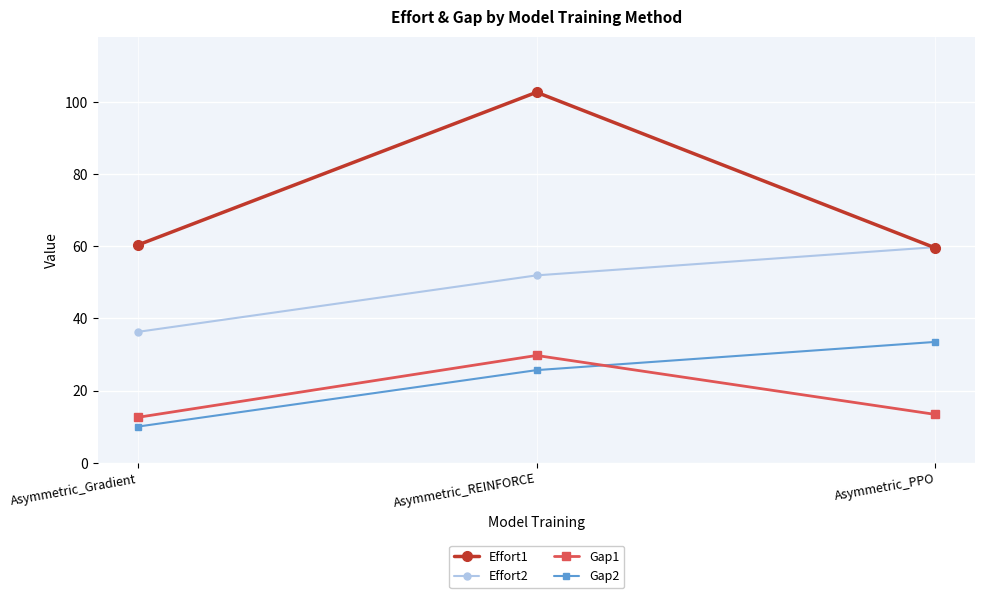

What is the average value of the Gap2 series?

23.1